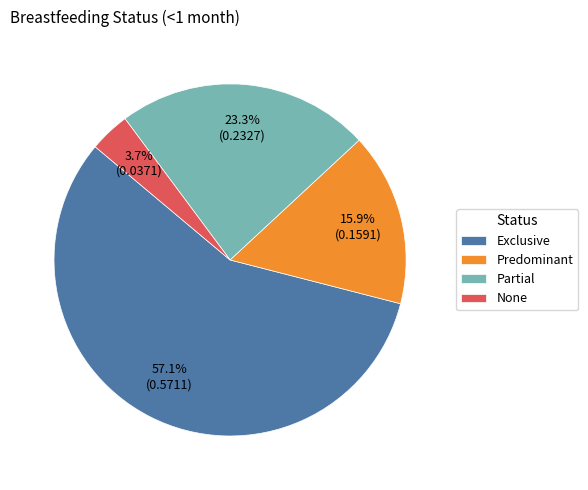

Rank the categories by value from lowest to highest.

None, Predominant, Partial, Exclusive